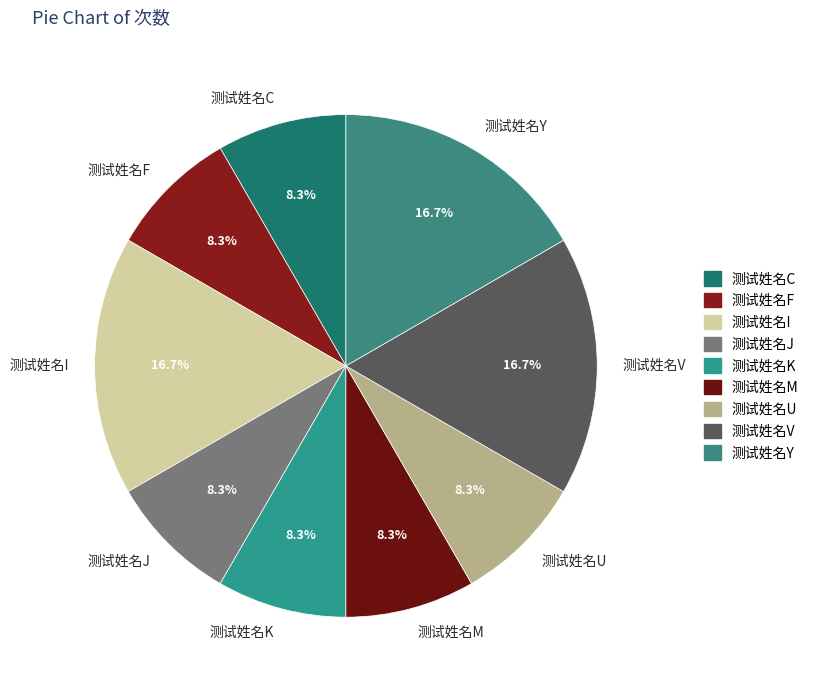

Is there a majority slice in this chart?

No